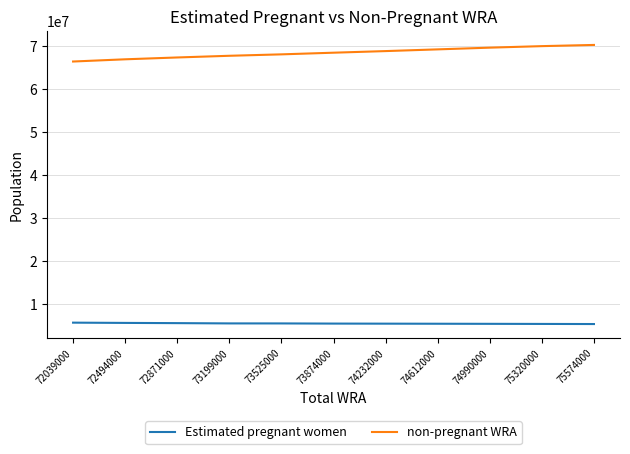

Is it true that Estimated pregnant women equals 5539358.6 at 72871000?

True